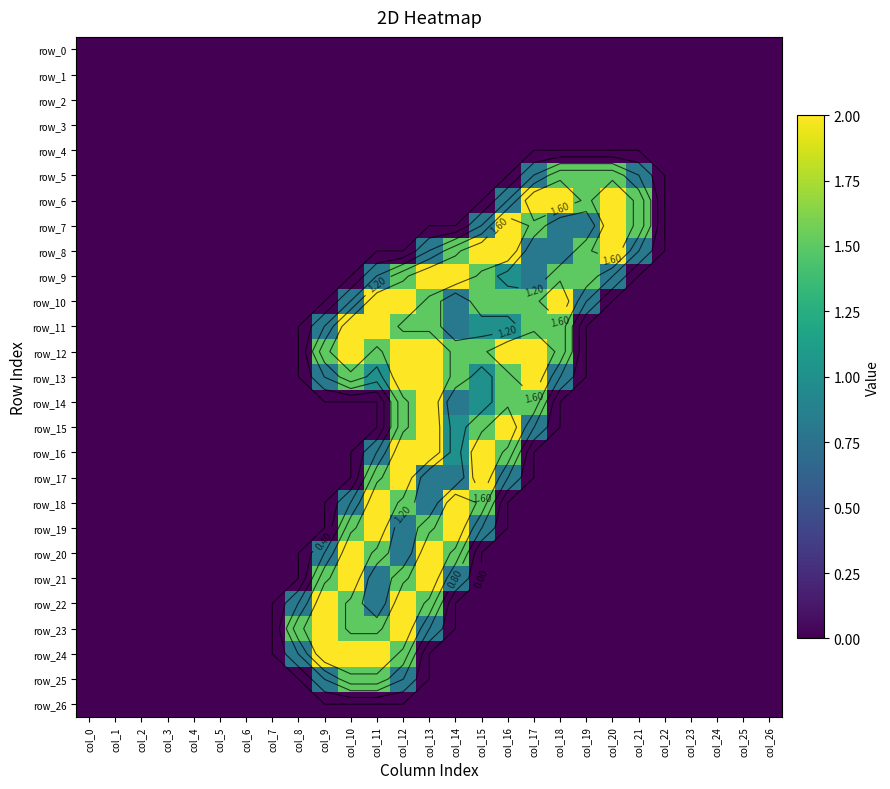

Between col_21 and col_25, which series saw the biggest shift?

row_6